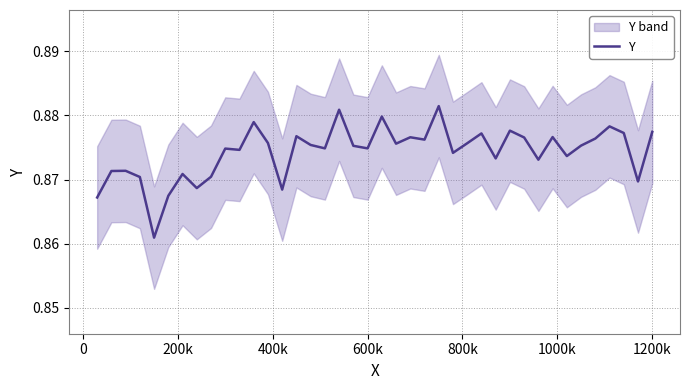

What is the sum of all values?

35.0